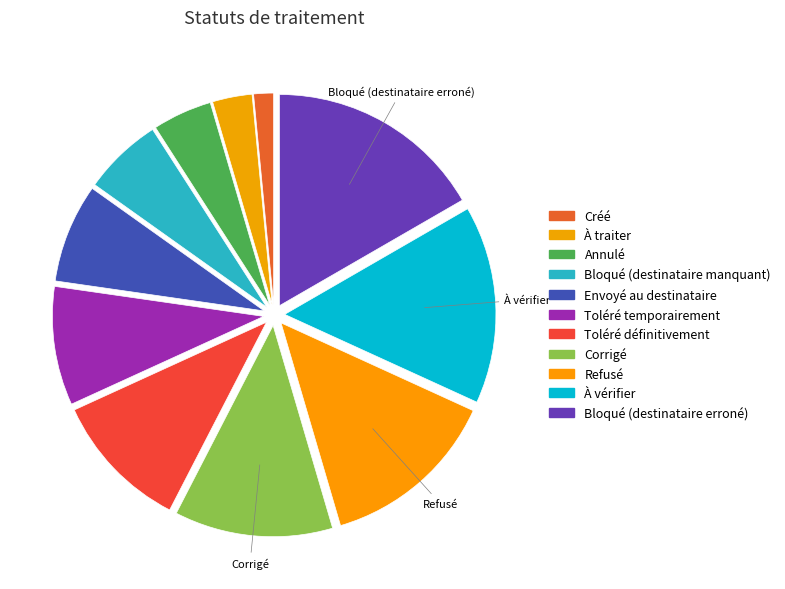

How many segments does this pie chart have?

11